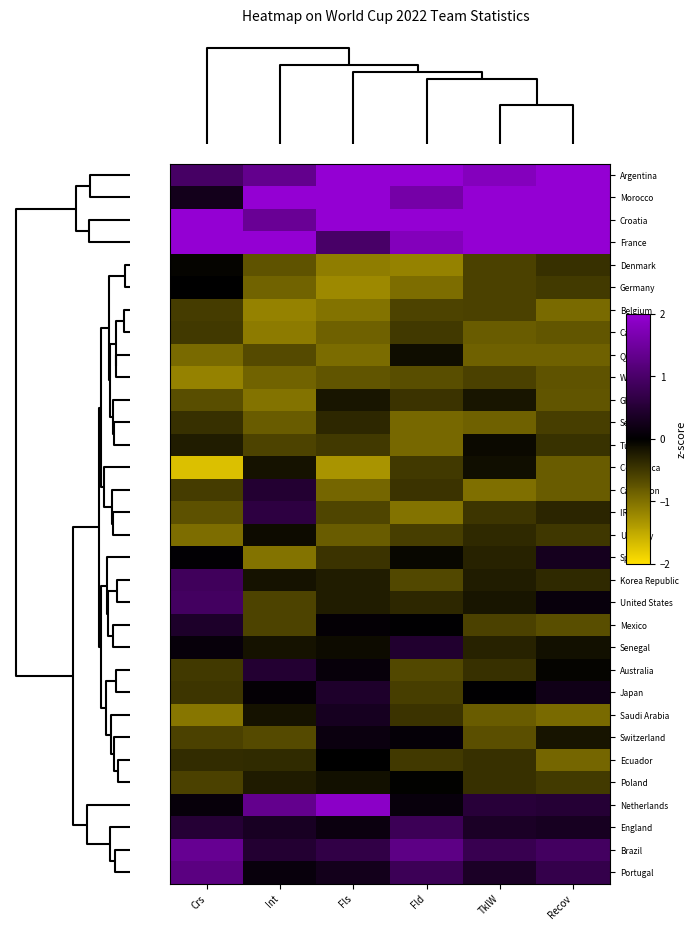

Rank the series by their maximum value, from highest to lowest.

Argentina, Croatia, France, Morocco, Netherlands, Brazil, Portugal, United States, Korea Republic, England, IR Iran, Cameroon, Australia, Senegal, Japan, Mexico, Saudi Arabia, Spain, Switzerland, Ecuador, Germany, Poland, Denmark, Tunisia, Uruguay, Qatar, Costa Rica, Ghana, Serbia, Canada, Belgium, Wales